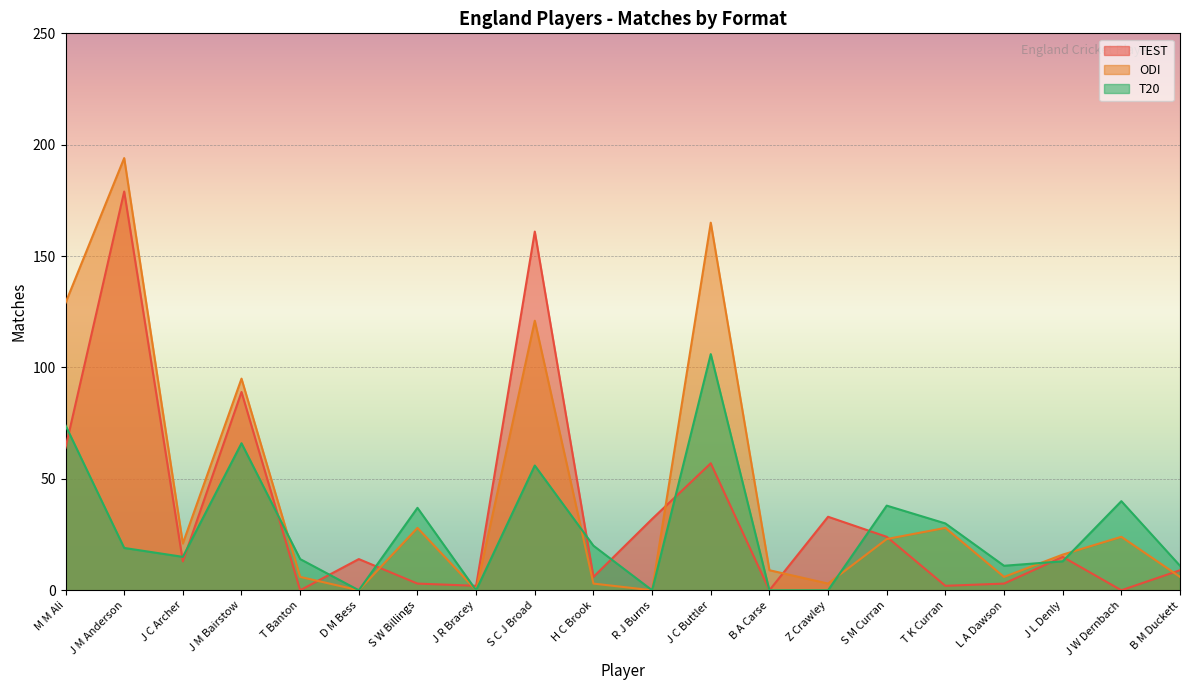

Reading left to right, extract all data points from this chart.

TEST: M M Ali=64	J M Anderson=179	J C Archer=13	J M Bairstow=89	T Banton=0	D M Bess=14	S W Billings=3	J R Bracey=2	S C J Broad=161	H C Brook=6	R J Burns=32	J C Buttler=57	B A Carse=0	Z Crawley=33	S M Curran=24	T K Curran=2	L A Dawson=3	J L Denly=15	J W Dernbach=0	B M Duckett=9
ODI: M M Ali=129	J M Anderson=194	J C Archer=21	J M Bairstow=95	T Banton=6	D M Bess=0	S W Billings=28	J R Bracey=0	S C J Broad=121	H C Brook=3	R J Burns=0	J C Buttler=165	B A Carse=9	Z Crawley=3	S M Curran=23	T K Curran=28	L A Dawson=6	J L Denly=16	J W Dernbach=24	B M Duckett=6
T20: M M Ali=74	J M Anderson=19	J C Archer=15	J M Bairstow=66	T Banton=14	D M Bess=0	S W Billings=37	J R Bracey=0	S C J Broad=56	H C Brook=20	R J Burns=0	J C Buttler=106	B A Carse=0	Z Crawley=0	S M Curran=38	T K Curran=30	L A Dawson=11	J L Denly=13	J W Dernbach=40	B M Duckett=11